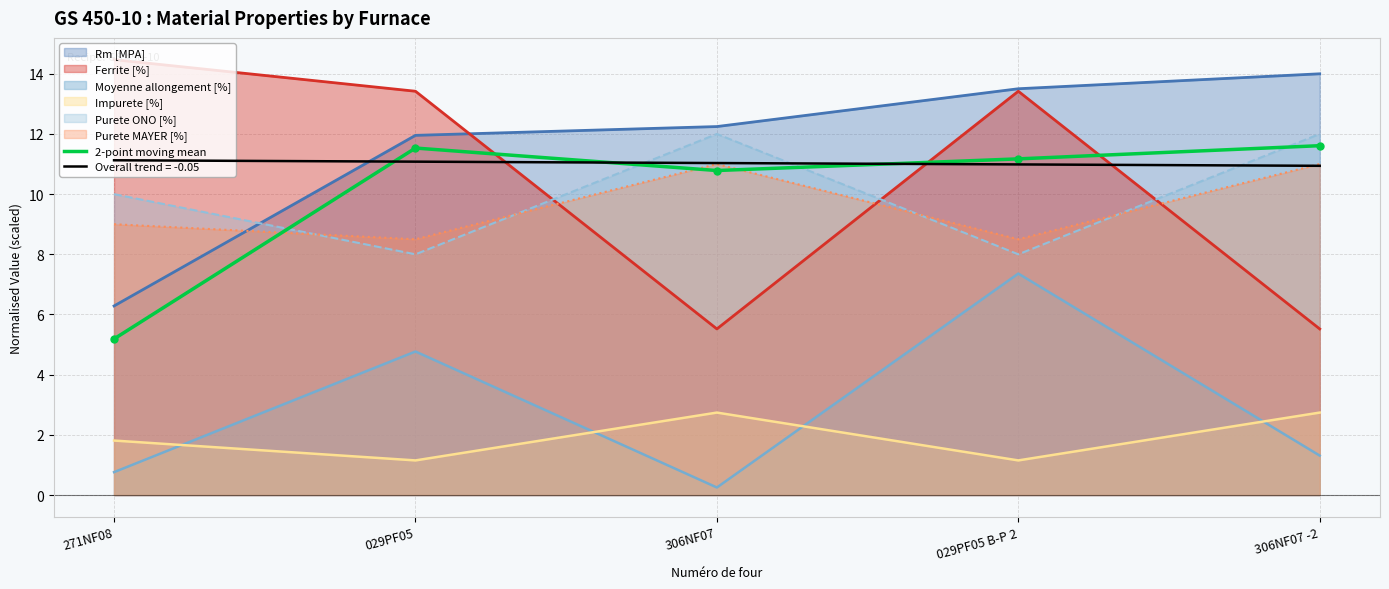

The value at 029PF05 is 20.0. True or false?

False